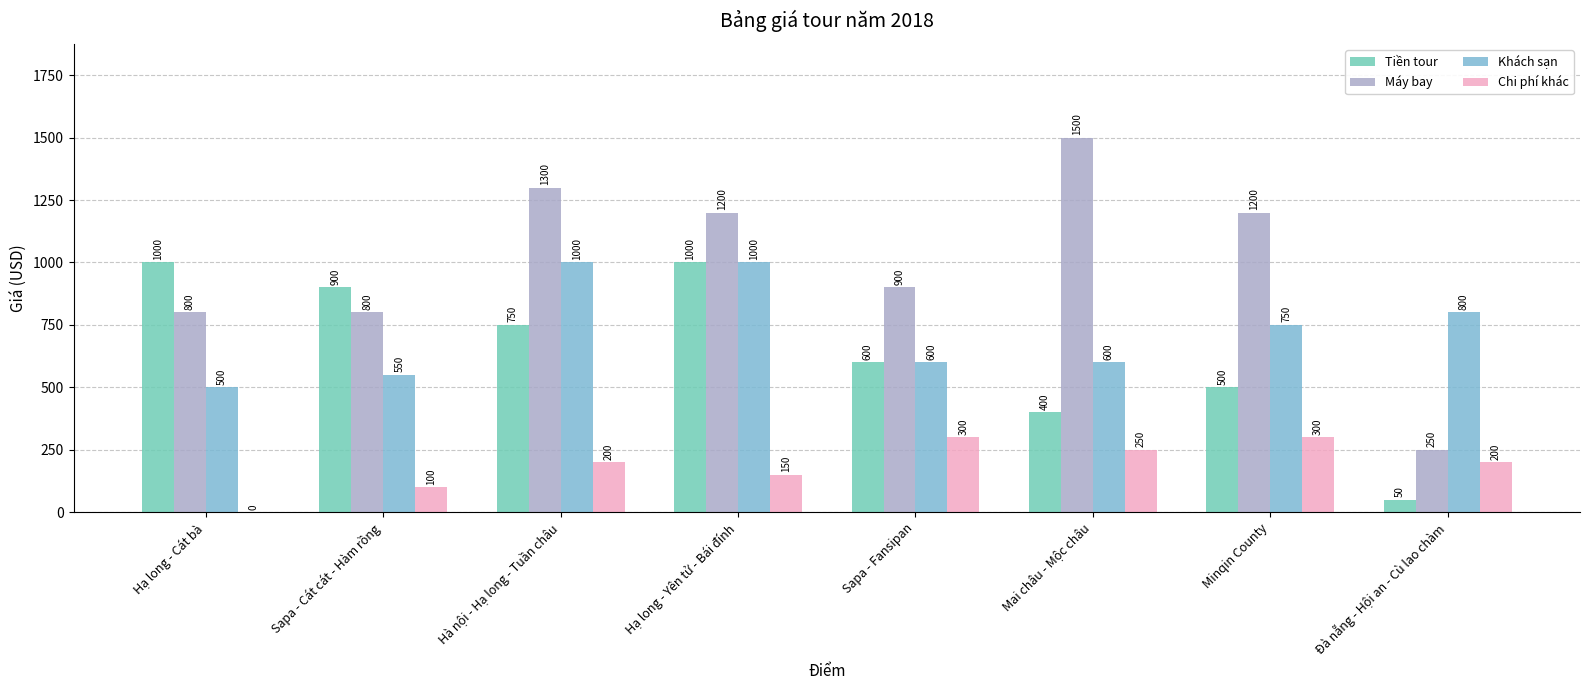

The value of Tiền tour at Hạ long - Yên tử - Bái đính is 235. True or false?

False